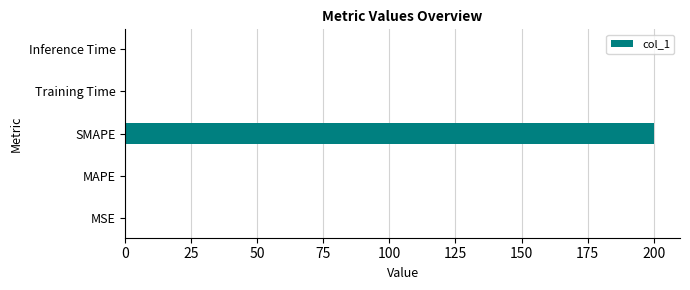

What is the average value?

40.0